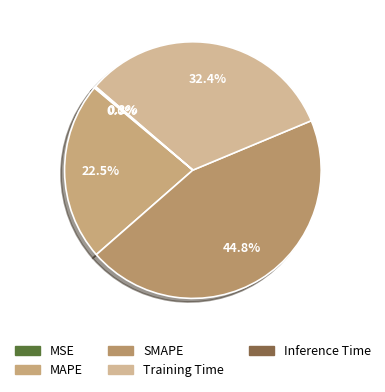

Count the number of slices in the pie.

5